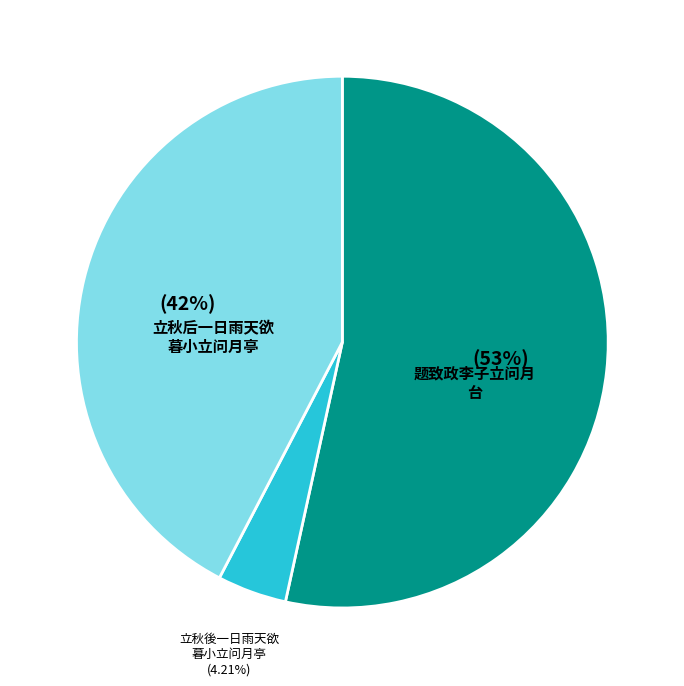

Is there any slice that represents more than half of the pie?

Yes